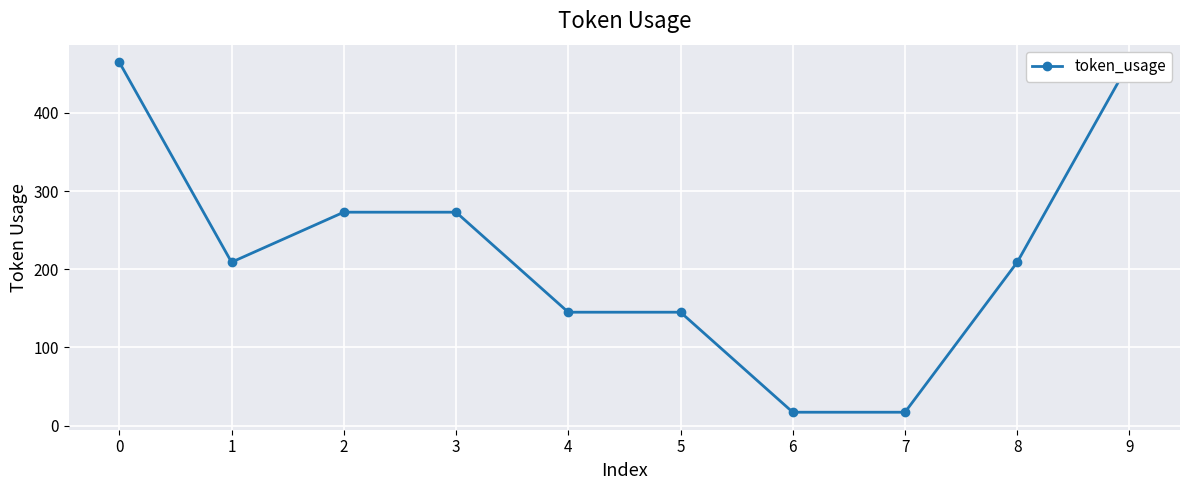

Is it true that the value at 9 is 179?

False